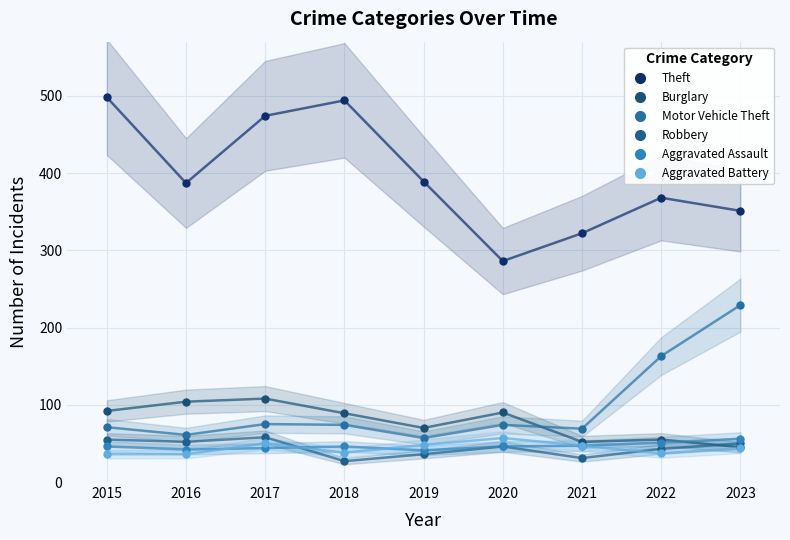

Where does the Aggravated Battery series first go above 44?

2017